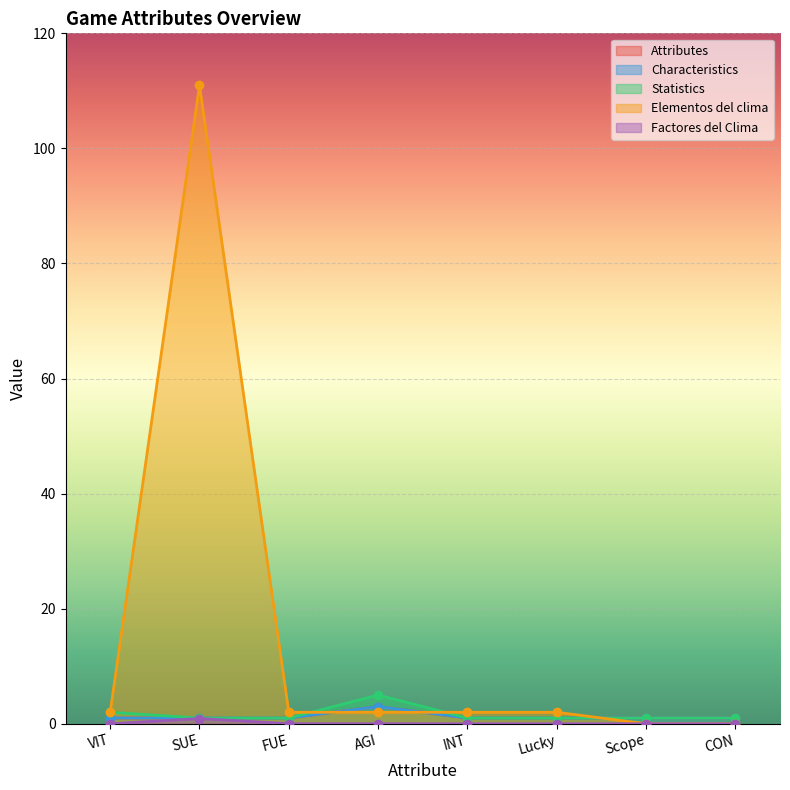

What is the sum of the Characteristics values at SUE and Lucky?

2.0